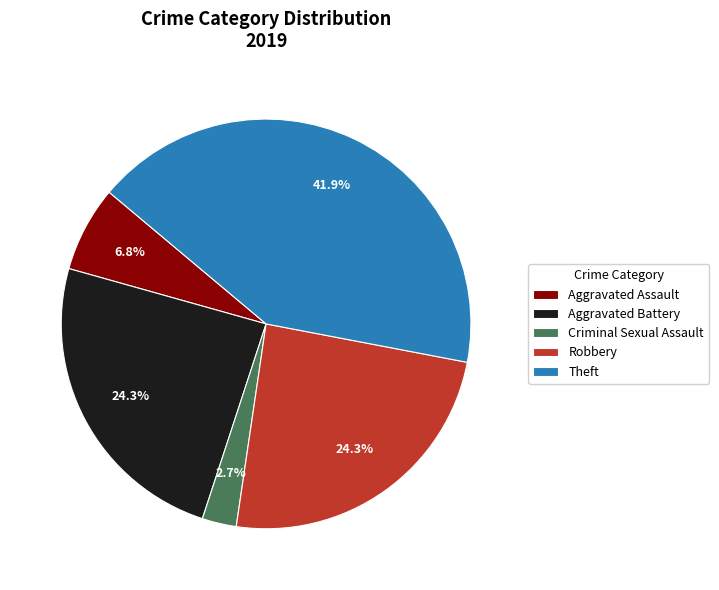

To the nearest percent, what is the difference between the largest and smallest slice percentages?

39%